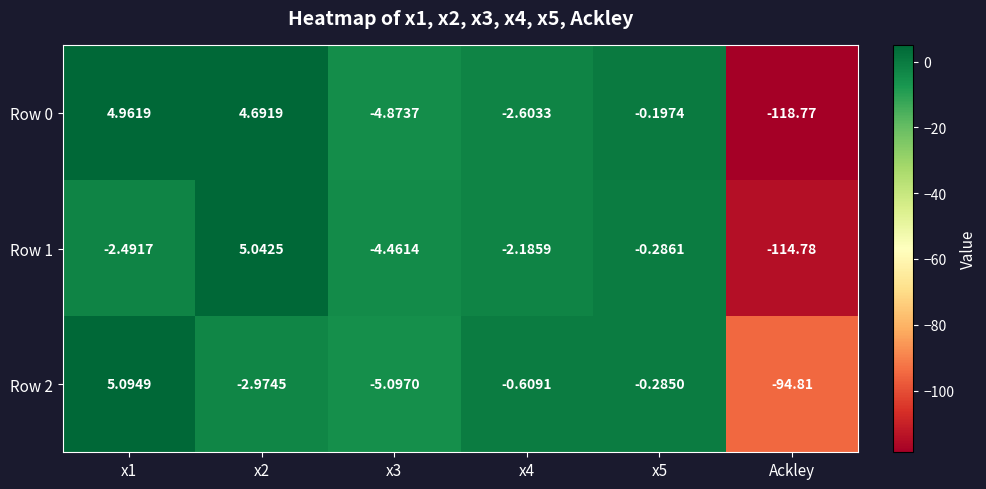

Which category has the lowest value across all series?

Ackley